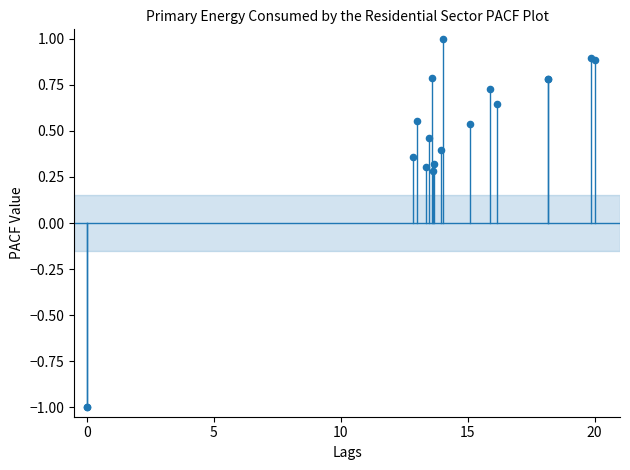

What Y value in the scatter plot is closest to 0?

0.3